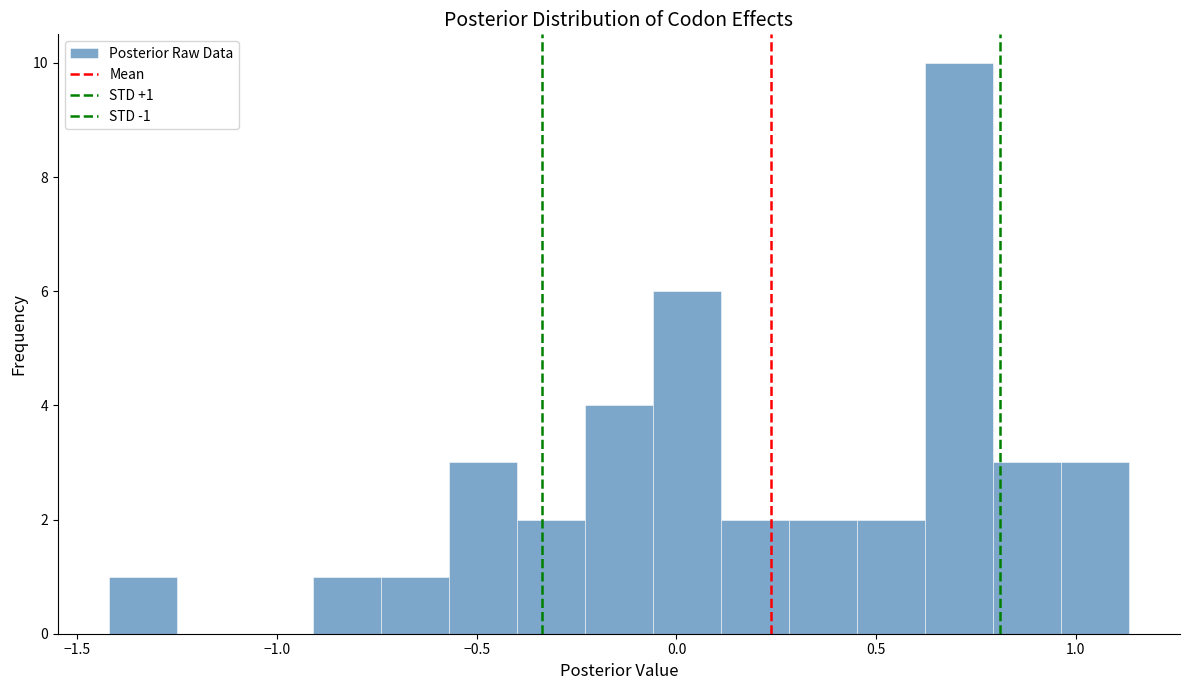

Read against the x-axis, roughly where is the centre of the tallest bar?

0.70